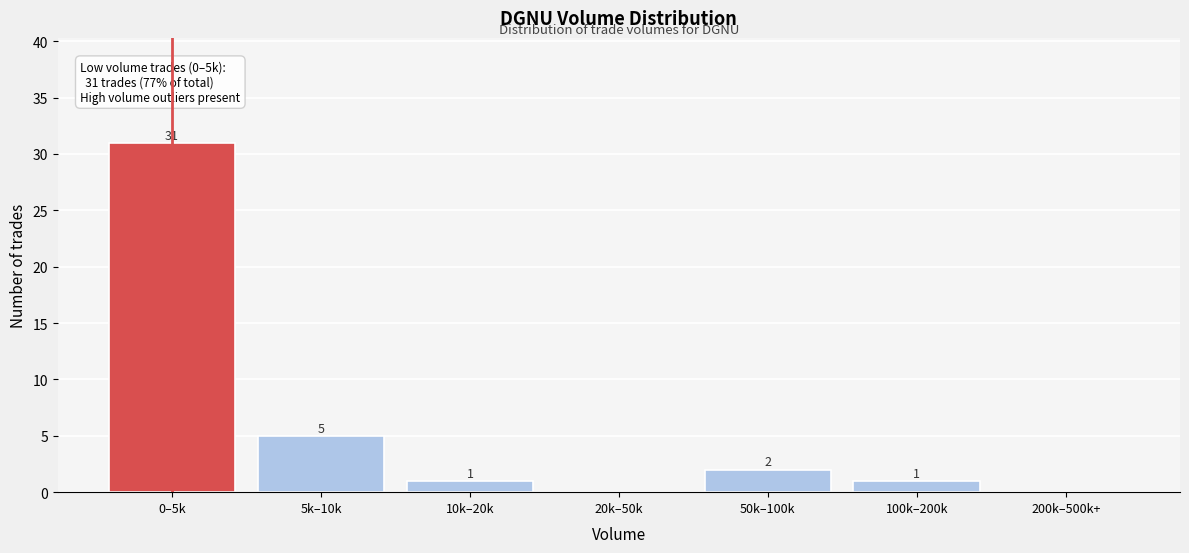

Reading left to right, transcribe all the data shown in this chart.

0–5k=31	5k–10k=5	10k–20k=1	20k–50k=0	50k–100k=2	100k–200k=1	200k–500k+=0